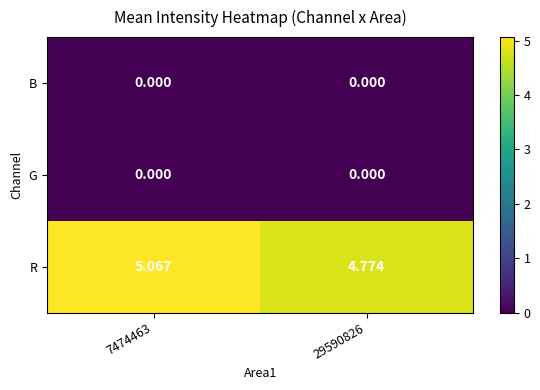

Which series has the widest spread of values?

R